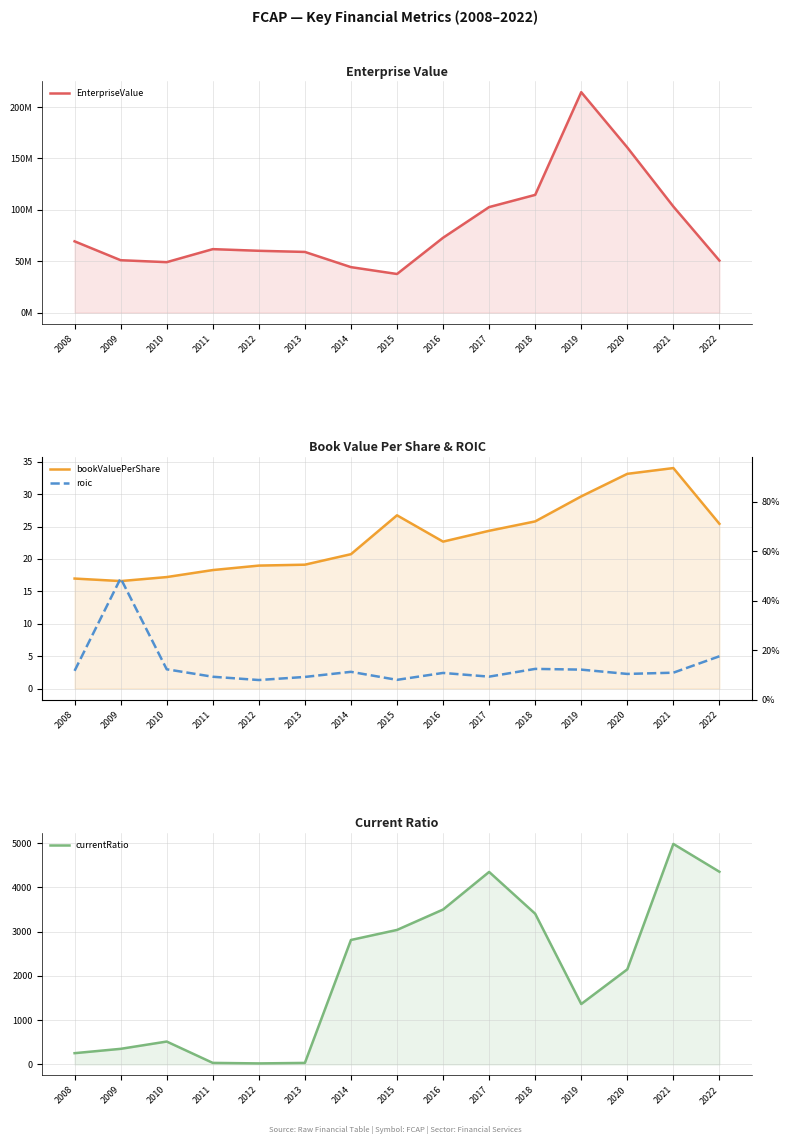

The value of bookValuePerShare at 2022 is 25.4. True or false?

True